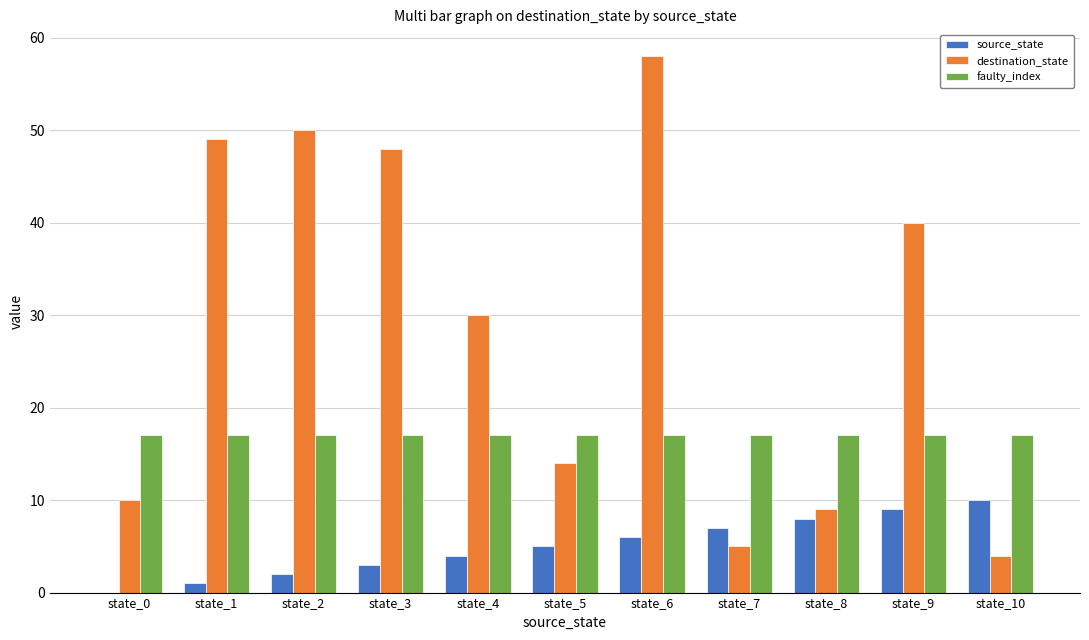

At which category does the chart reach its peak across all series?

state_6